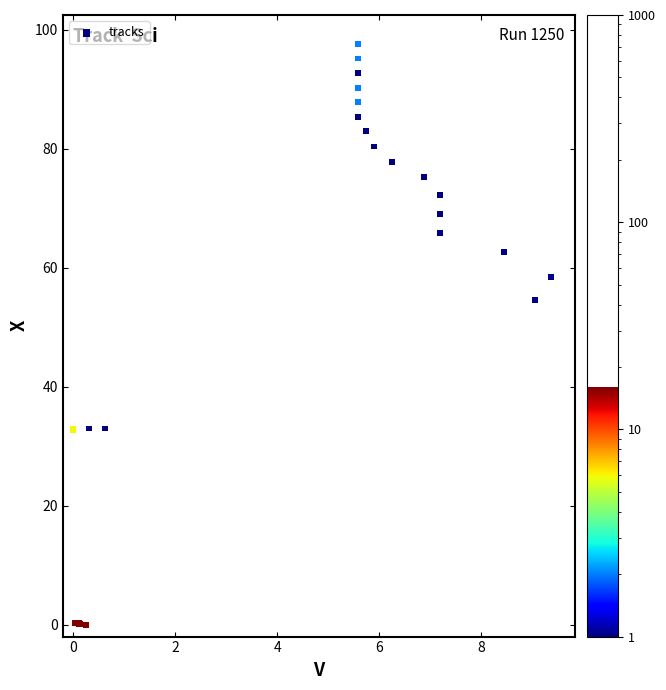

What Y value in the scatter plot is closest to 48?

54.6